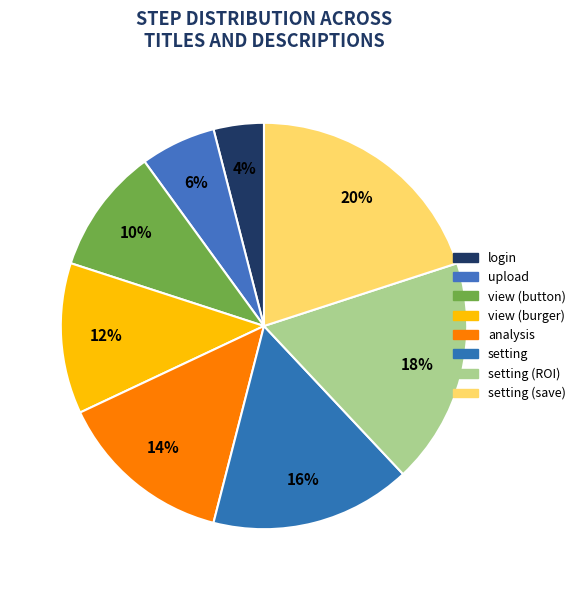

Is there any slice that represents more than half of the pie?

No